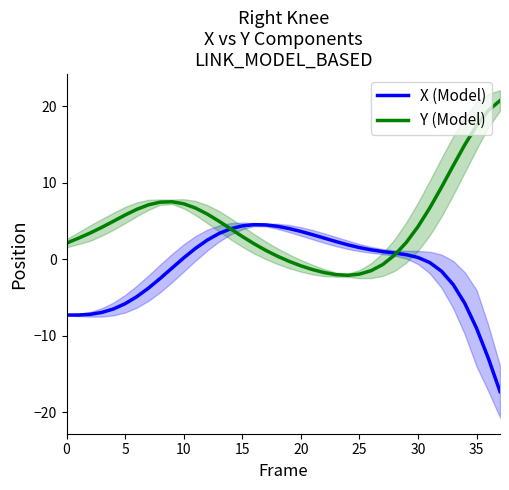

At which label is Y (Model) closest to 9?

32